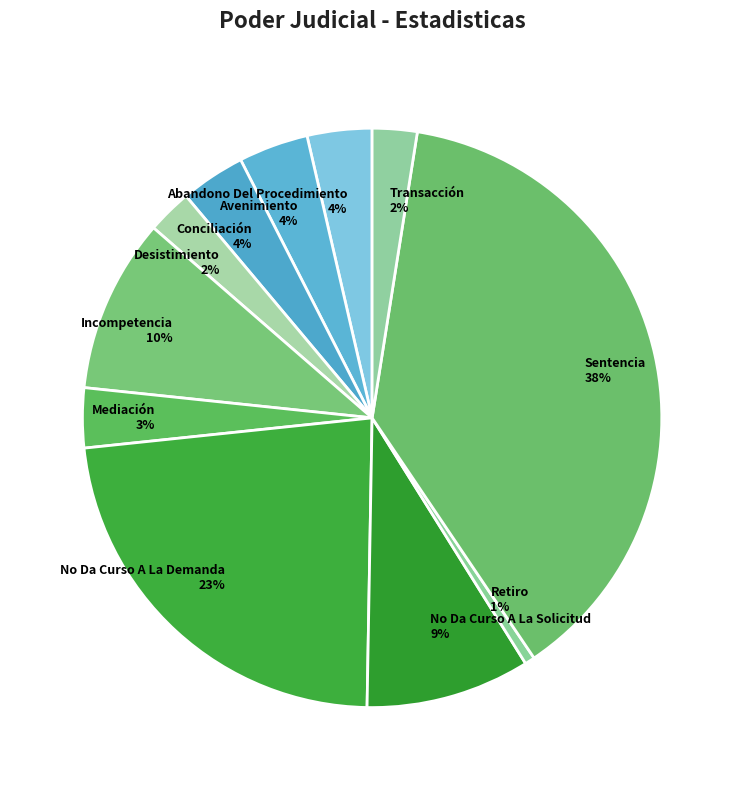

To the nearest percent, what percentage of the pie is Retiro?

1%